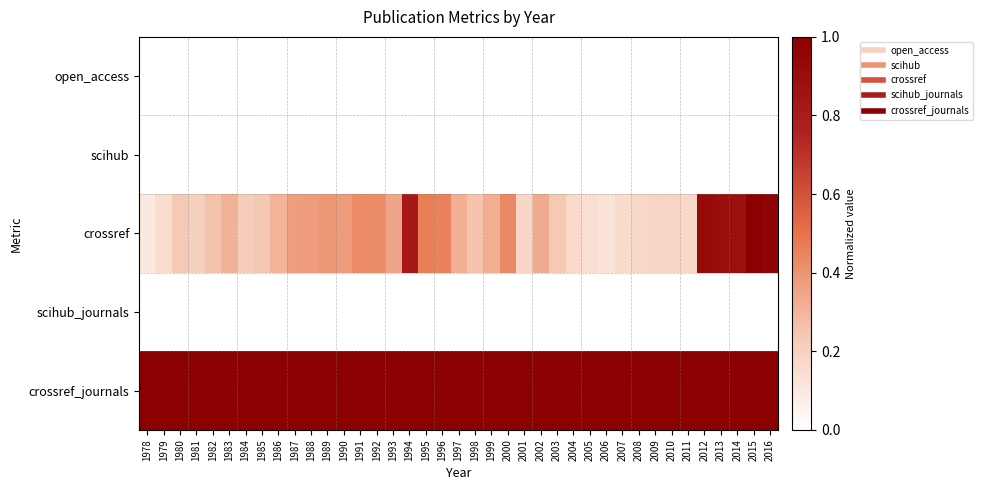

Reading right to left, what are all the values shown in this chart?

open_access: 2016=0.0	2015=0.0	2014=0.0	2013=0.0	2012=0.0	2011=0.0	2010=0.0	2009=0.0	2008=0.0	2007=0.0	2006=0.0	2005=0.0	2004=0.0	2003=0.0	2002=0.0	2001=0.0	2000=0.0	1999=0.0	1998=0.0	1997=0.0	1996=0.0	1995=0.0	1994=0.0	1993=0.0	1992=0.0	1991=0.0	1990=0.0	1989=0.0	1988=0.0	1987=0.0	1986=0.0	1985=0.0	1984=0.0	1983=0.0	1982=0.0	1981=0.0	1980=0.0	1979=0.0	1978=0.0
scihub: 2016=0.0	2015=0.0	2014=0.0	2013=0.0	2012=0.0	2011=0.0	2010=0.0	2009=0.0	2008=0.0	2007=0.0	2006=0.0	2005=0.0	2004=0.0	2003=0.0	2002=0.0	2001=0.0	2000=0.0	1999=0.0	1998=0.0	1997=0.0	1996=0.0	1995=0.0	1994=0.0	1993=0.0	1992=0.0	1991=0.0	1990=0.0	1989=0.0	1988=0.0	1987=0.0	1986=0.0	1985=0.0	1984=0.0	1983=0.0	1982=0.0	1981=0.0	1980=0.0	1979=0.0	1978=0.0
crossref: 2016=1.0	2015=1.0	2014=0.9	2013=0.9	2012=0.9	2011=0.2	2010=0.2	2009=0.2	2008=0.2	2007=0.2	2006=0.1	2005=0.1	2004=0.2	2003=0.2	2002=0.3	2001=0.2	2000=0.4	1999=0.3	1998=0.3	1997=0.3	1996=0.5	1995=0.5	1994=0.8	1993=0.3	1992=0.4	1991=0.4	1990=0.4	1989=0.4	1988=0.4	1987=0.4	1986=0.3	1985=0.2	1984=0.2	1983=0.3	1982=0.3	1981=0.2	1980=0.2	1979=0.2	1978=0.1
scihub_journals: 2016=0.0	2015=0.0	2014=0.0	2013=0.0	2012=0.0	2011=0.0	2010=0.0	2009=0.0	2008=0.0	2007=0.0	2006=0.0	2005=0.0	2004=0.0	2003=0.0	2002=0.0	2001=0.0	2000=0.0	1999=0.0	1998=0.0	1997=0.0	1996=0.0	1995=0.0	1994=0.0	1993=0.0	1992=0.0	1991=0.0	1990=0.0	1989=0.0	1988=0.0	1987=0.0	1986=0.0	1985=0.0	1984=0.0	1983=0.0	1982=0.0	1981=0.0	1980=0.0	1979=0.0	1978=0.0
crossref_journals: 2016=1.0	2015=1.0	2014=1.0	2013=1.0	2012=1.0	2011=1.0	2010=1.0	2009=1.0	2008=1.0	2007=1.0	2006=1.0	2005=1.0	2004=1.0	2003=1.0	2002=1.0	2001=1.0	2000=1.0	1999=1.0	1998=1.0	1997=1.0	1996=1.0	1995=1.0	1994=1.0	1993=1.0	1992=1.0	1991=1.0	1990=1.0	1989=1.0	1988=1.0	1987=1.0	1986=1.0	1985=1.0	1984=1.0	1983=1.0	1982=1.0	1981=1.0	1980=1.0	1979=1.0	1978=1.0